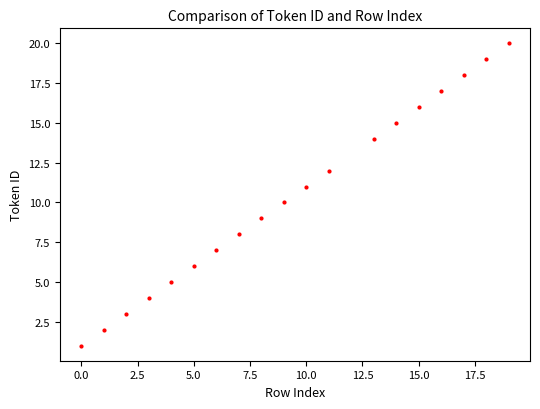

What is the range of X values (max minus min)?

19